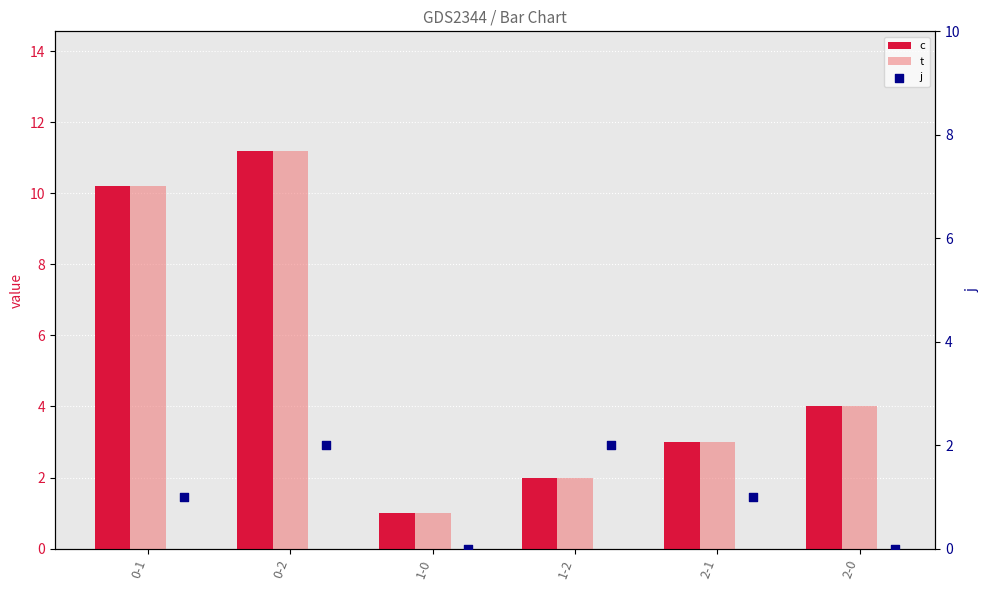

What are all the series names shown in the legend?

c, t, j